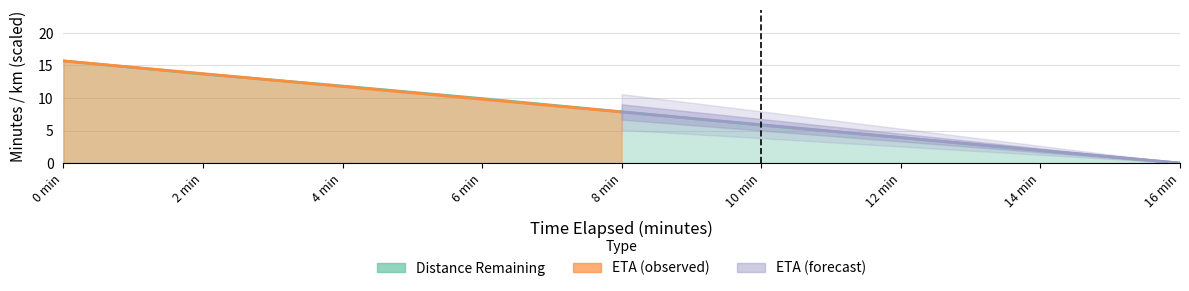

What is the sum of the values at 4 min and 2 min?

25.5